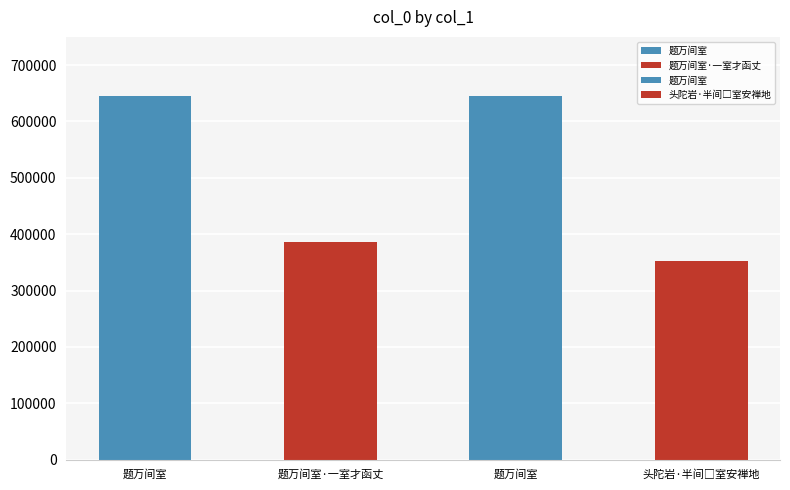

The value at 题万间室·一室才函丈 is 385513. True or false?

True